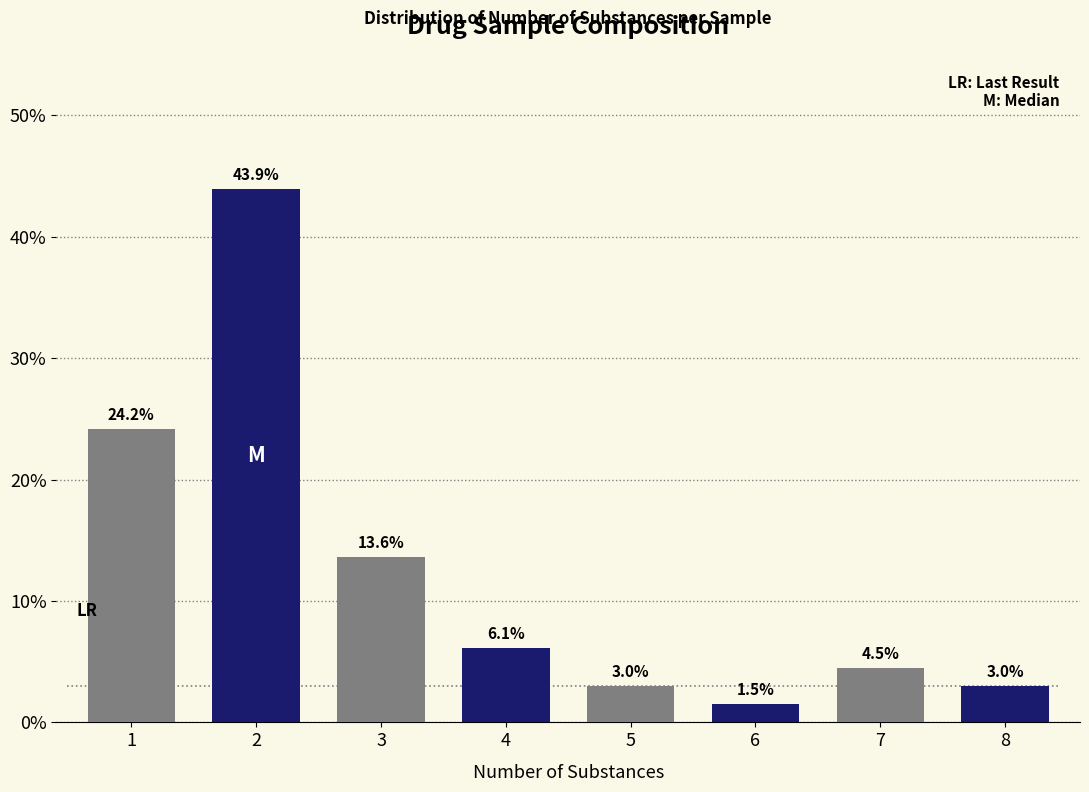

Reading right to left, extract all data points from this chart.

8=3.0	7=4.5	6=1.5	5=3.0	4=6.1	3=13.6	2=43.9	1=24.2